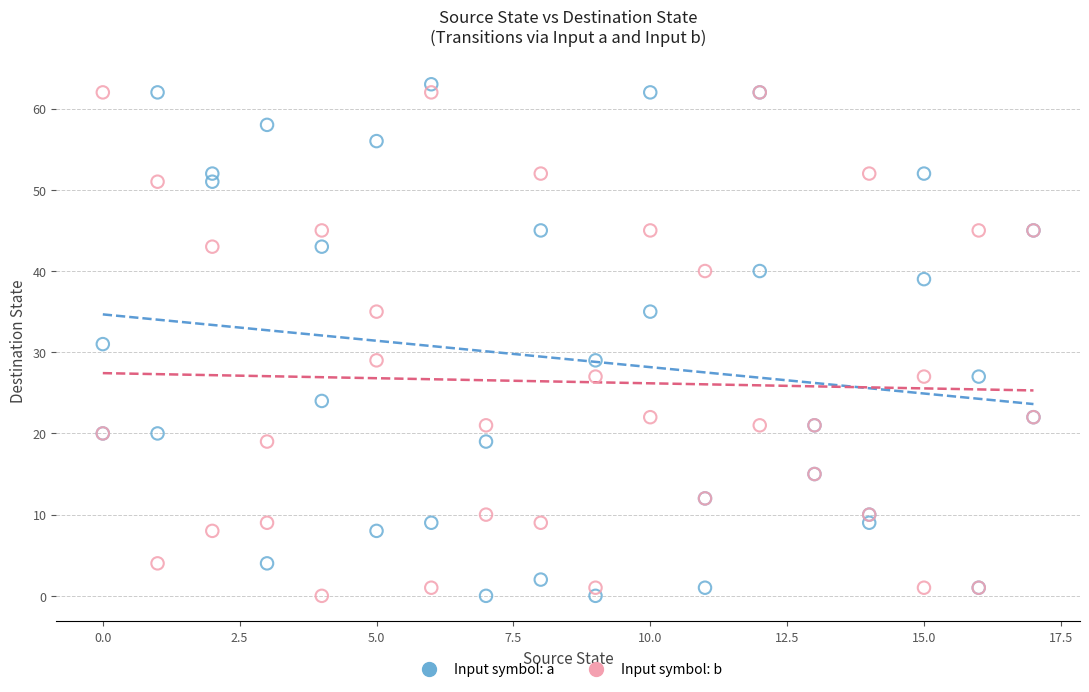

What are all the series names shown in the legend?

Input symbol: a, Input symbol: b